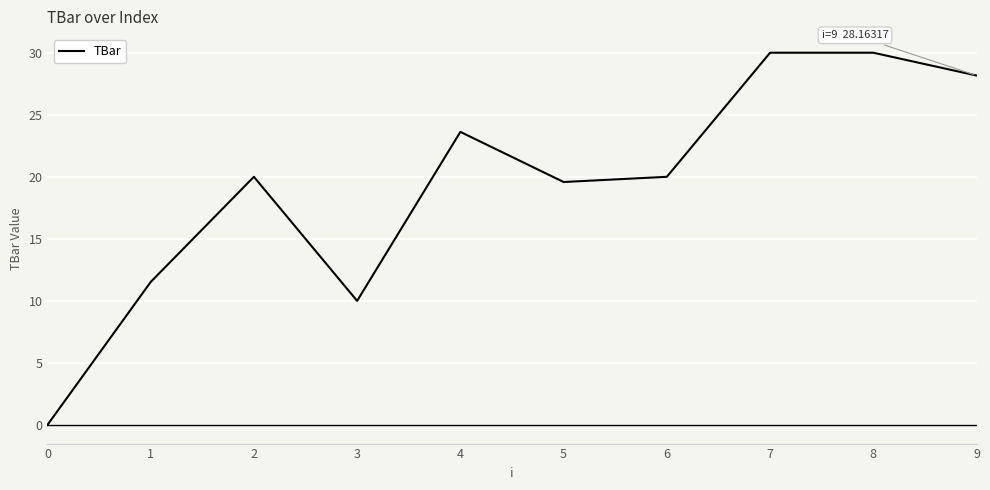

Which has a higher value, 7 or 9?

7